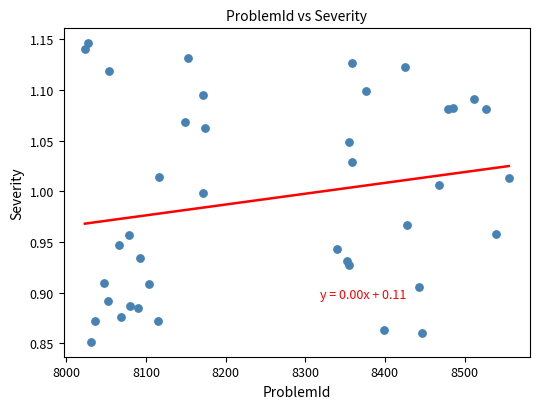

What is the range of X values (max minus min)?

532.3